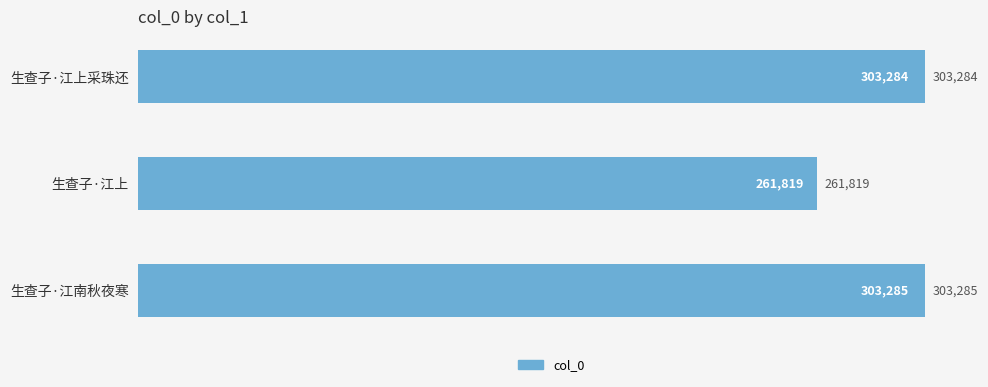

What is the ratio of the value at 生查子·江上采珠还 to the value at 生查子·江上?

1.2